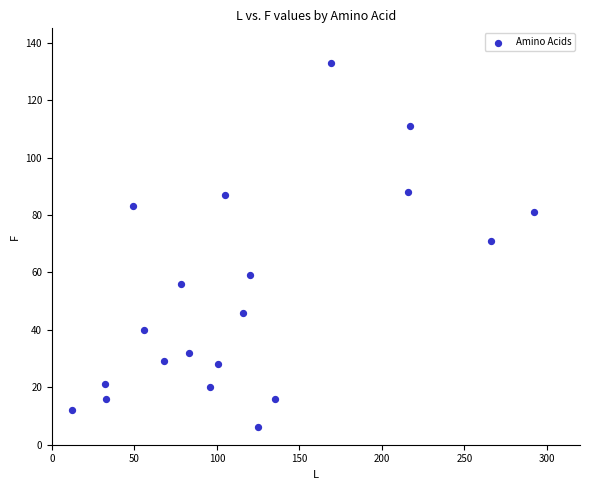

What Y value in the scatter plot is closest to 69?

71